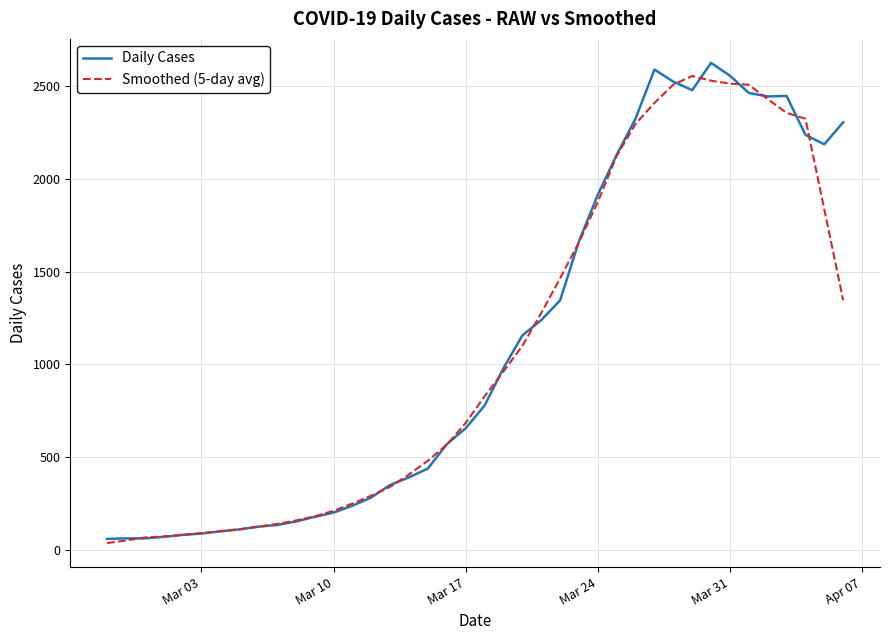

What is the highest value of the Daily Cases series?

2626.0